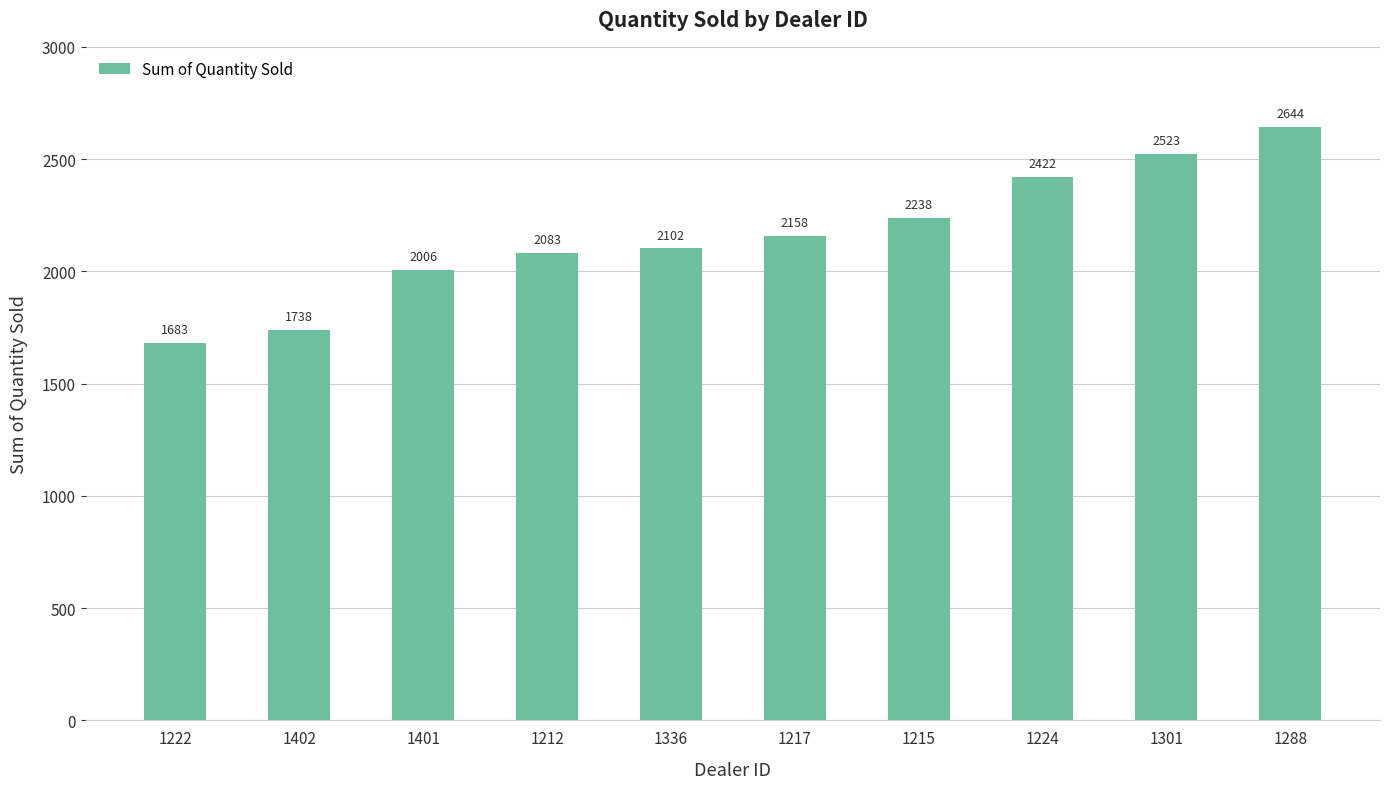

What is the label of the 7th bar from the right?

1212